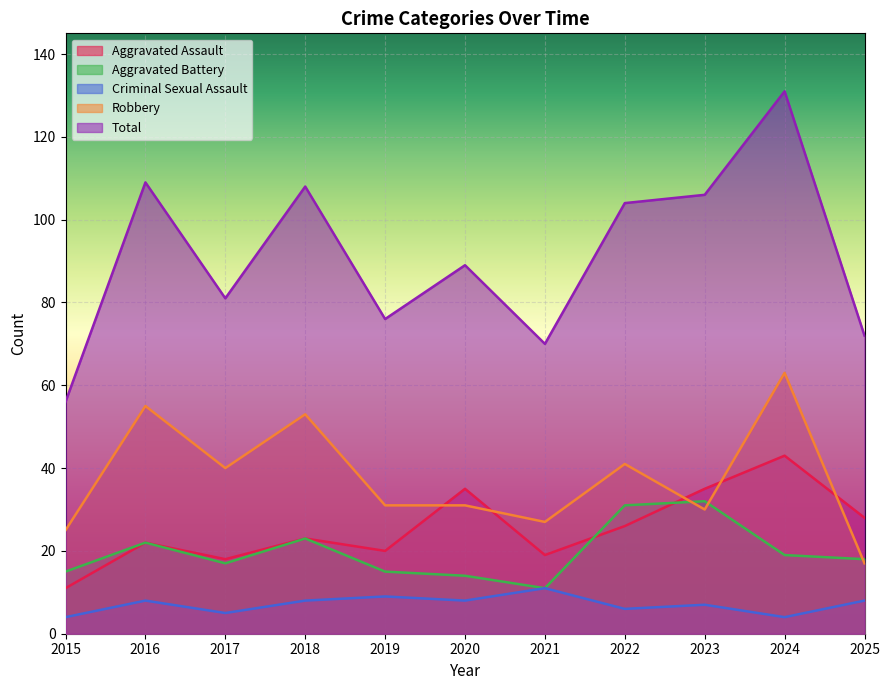

What is the sum of all Robbery values?

413